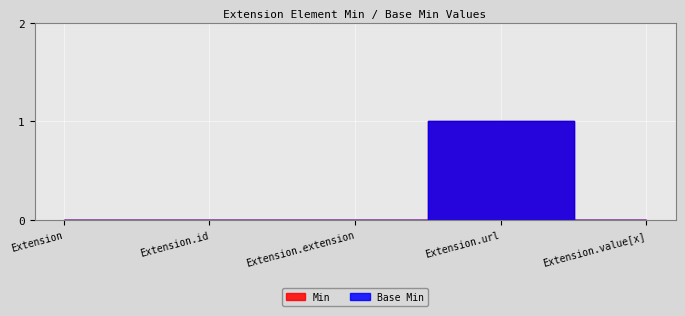

Which series has the widest spread of values?

Min